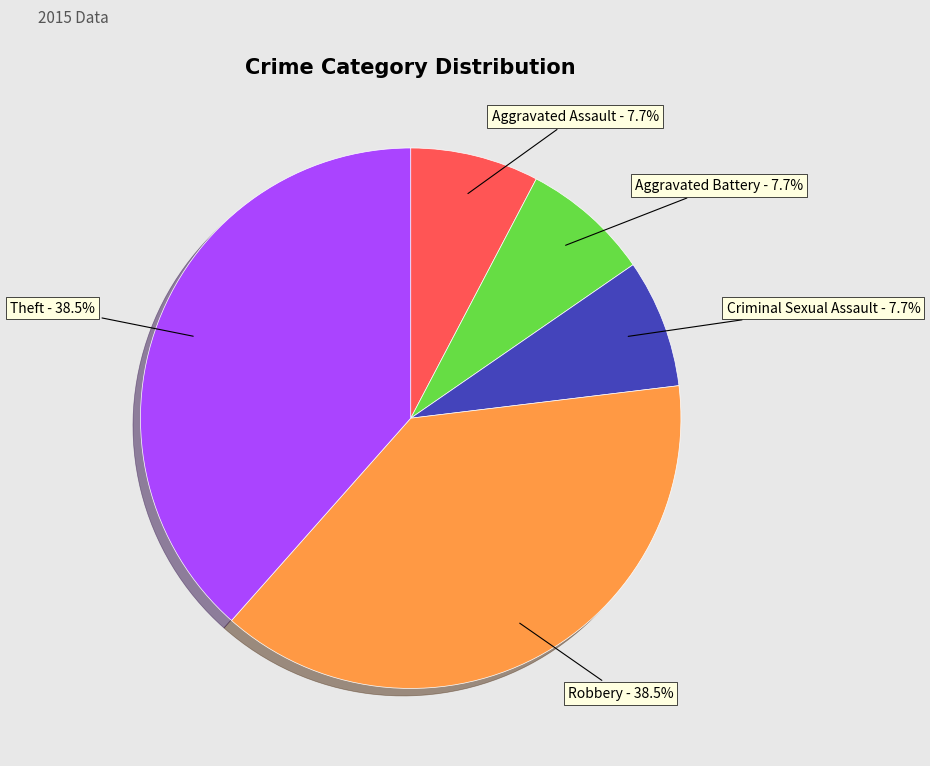

To the nearest percent, what is the average slice percentage?

20%